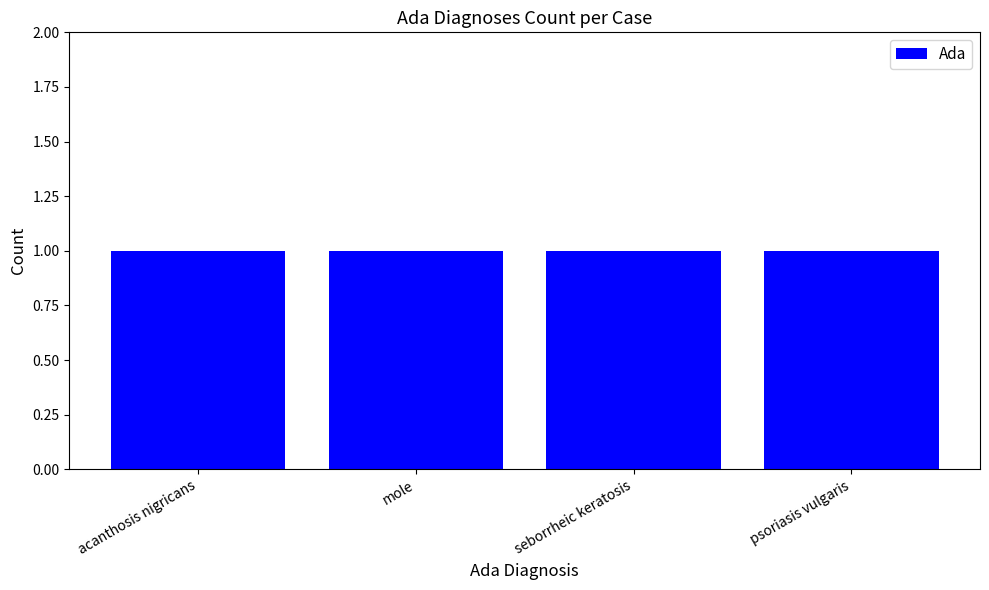

The chart shows a value of 0 at psoriasis vulgaris. True or false?

False